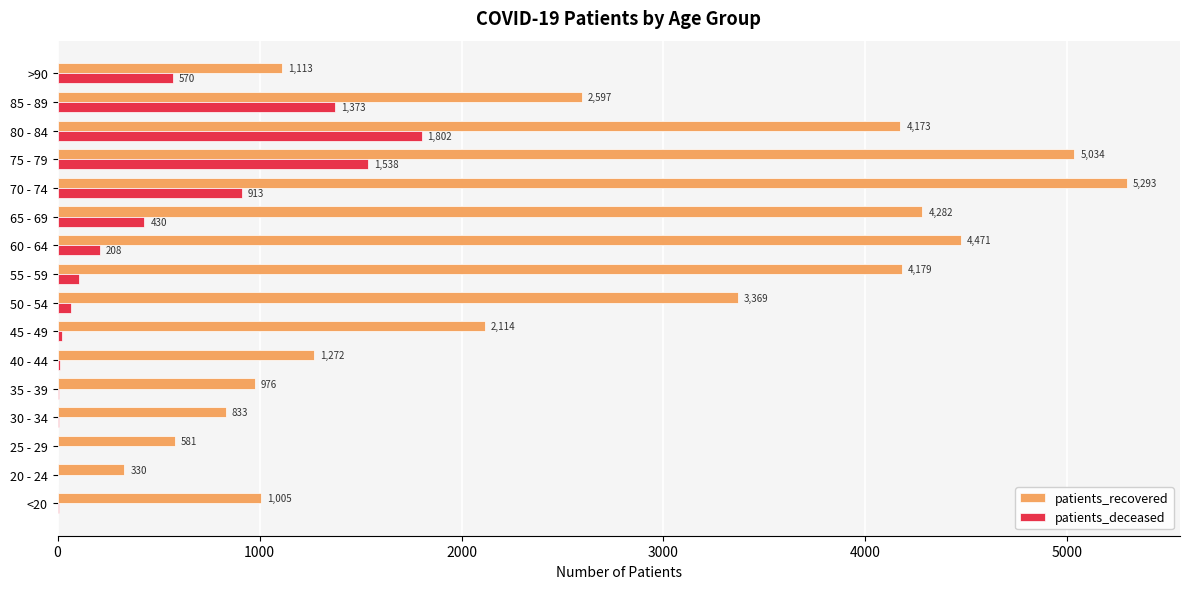

What is the highest value of the patients_recovered series?

5293